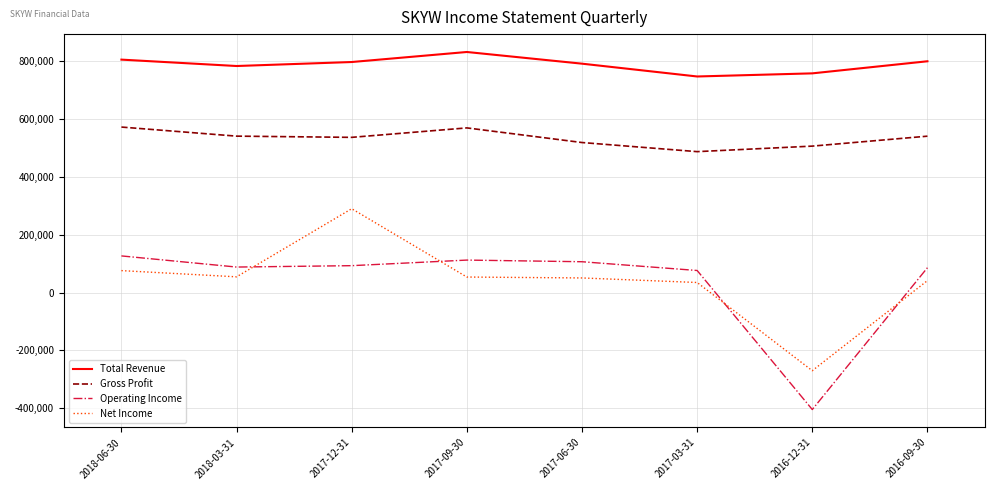

Is the value of Gross Profit at 2017-12-31 greater than the value of Total Revenue at 2016-09-30?

No